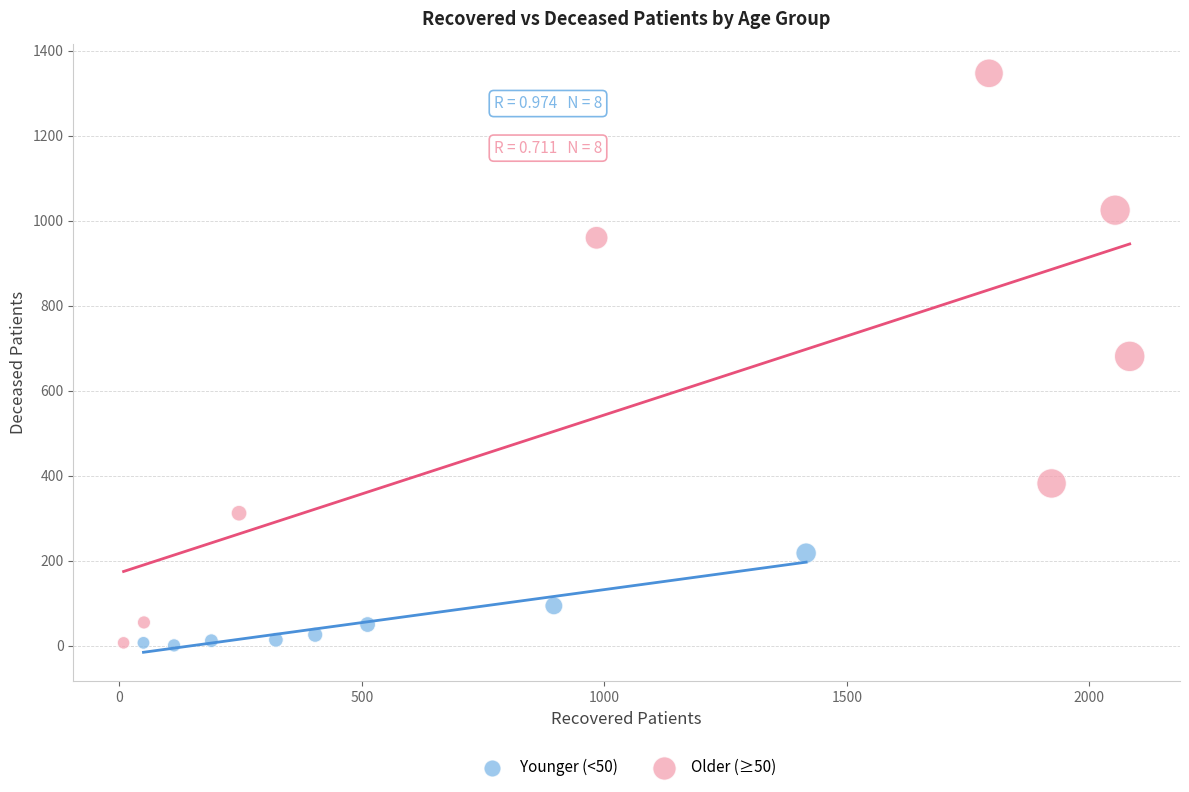

Which series has the widest spread of Y values?

Older (≥50)